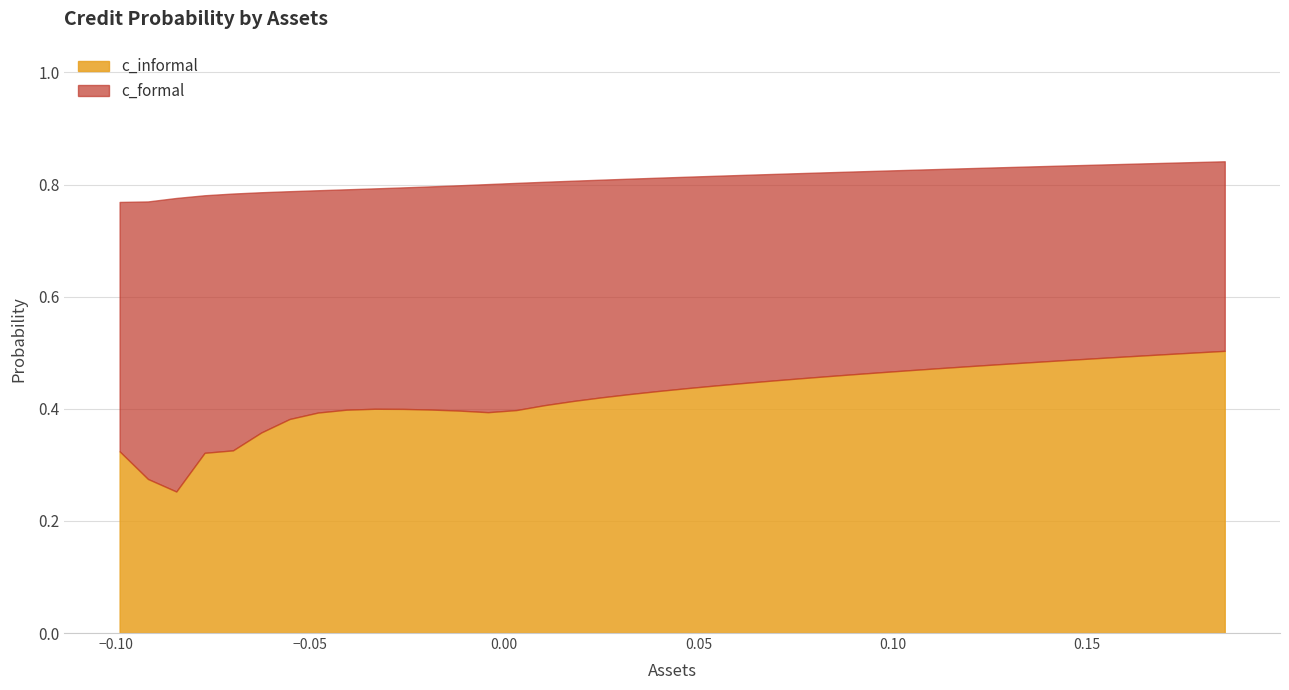

What are all the series names shown in the legend?

c_informal, c_formal